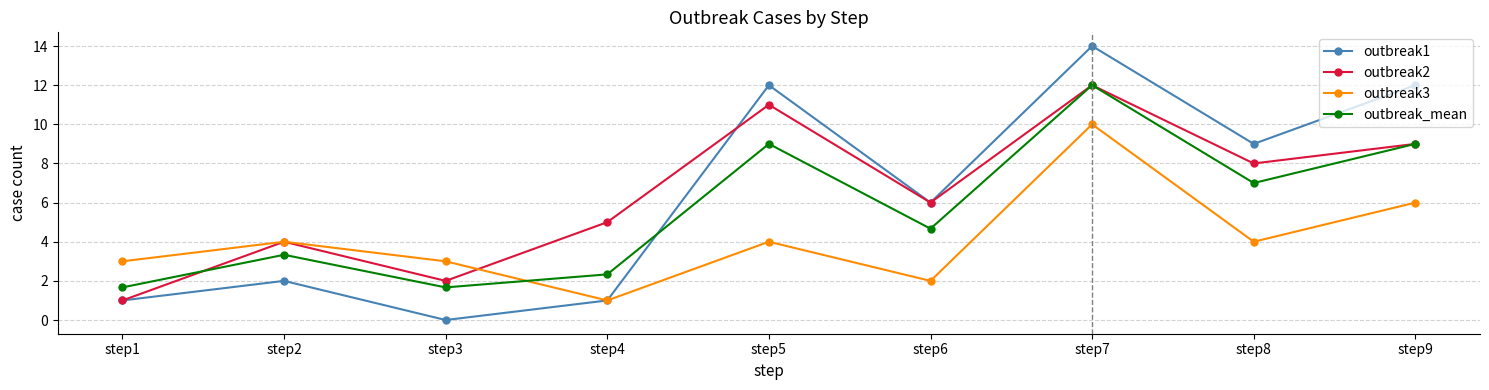

Where do outbreak1 and outbreak_mean first cross each other?

step4 and step5